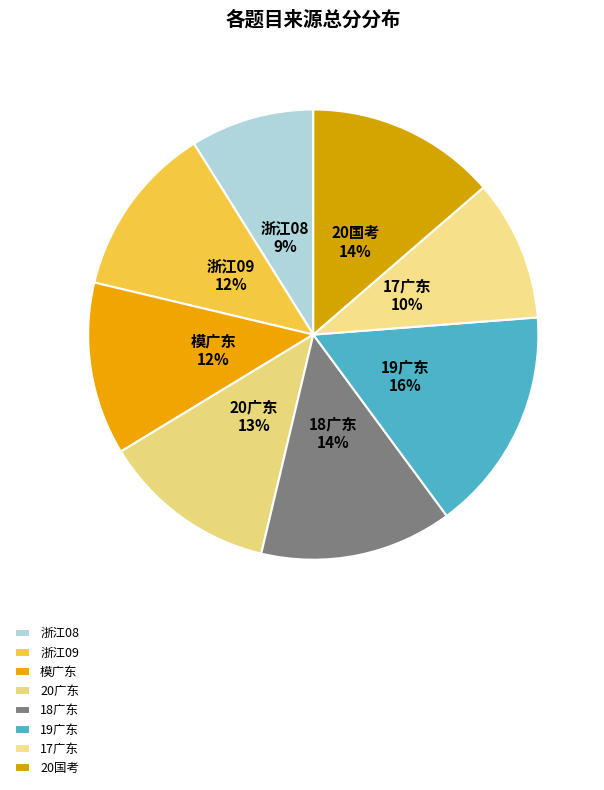

To the nearest percent, what portion does 浙江08 represent?

9%